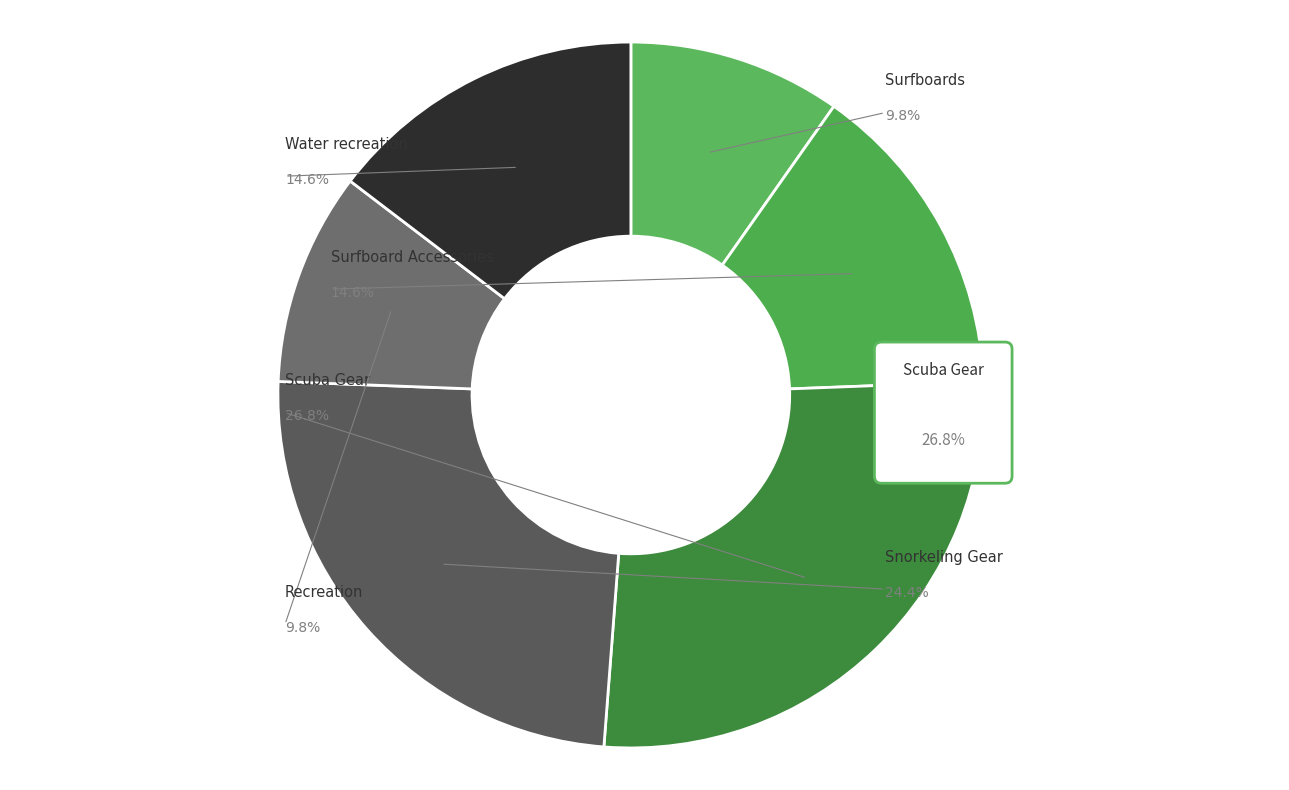

Does any single category account for the majority?

No